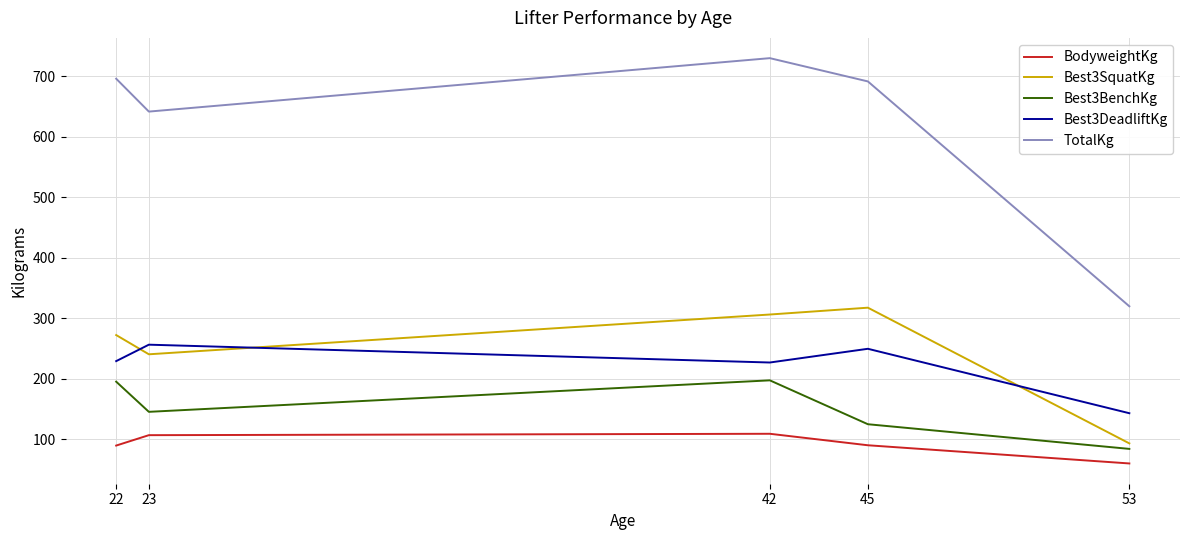

The Best3BenchKg series shows 111.3 at 42. True or false?

False